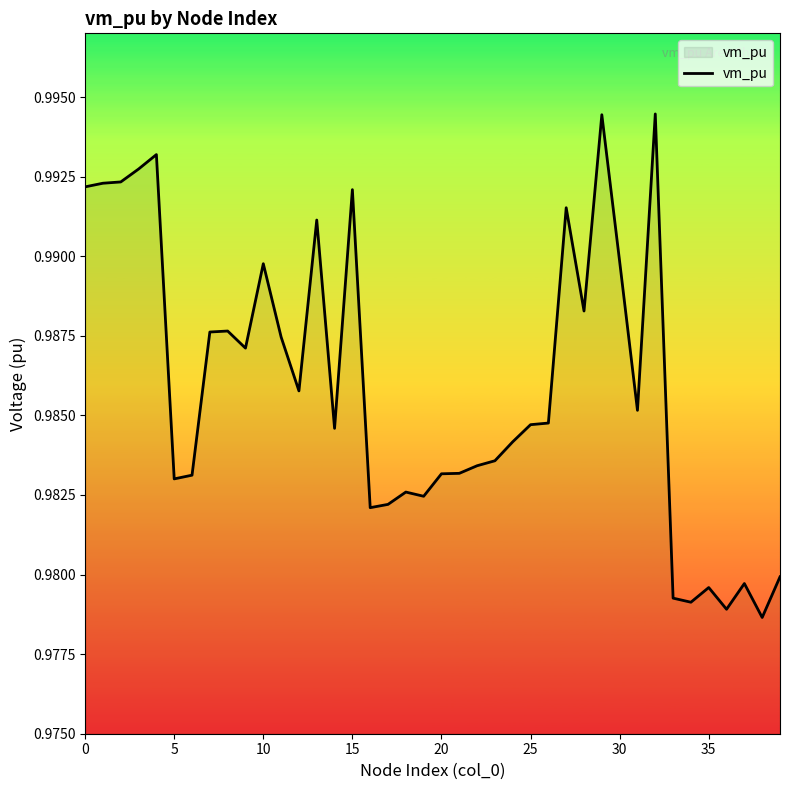

What is the label of the 31st point from the left?

30